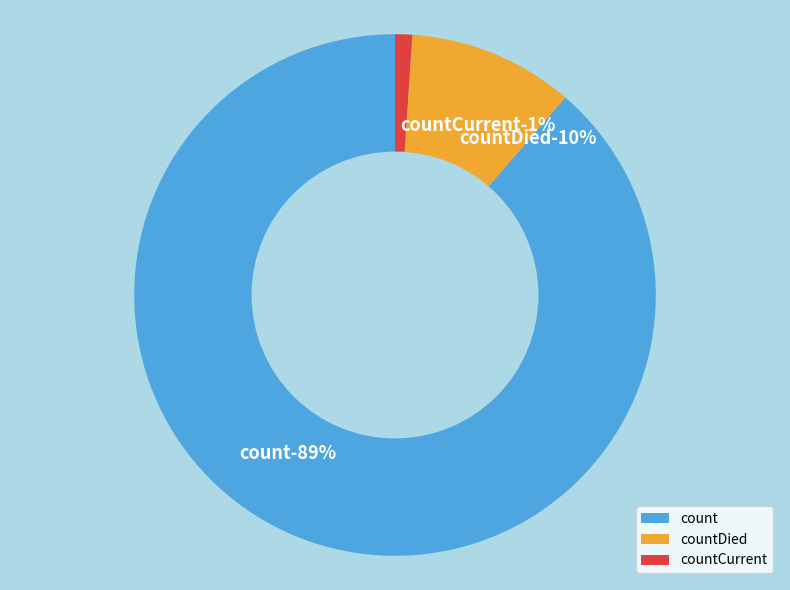

Is it true that countDied is 10% of the pie?

True